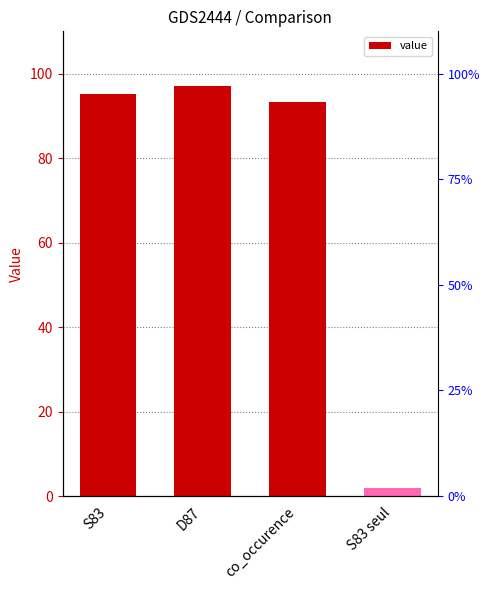

What is the difference between the maximum and minimum values?

95.1